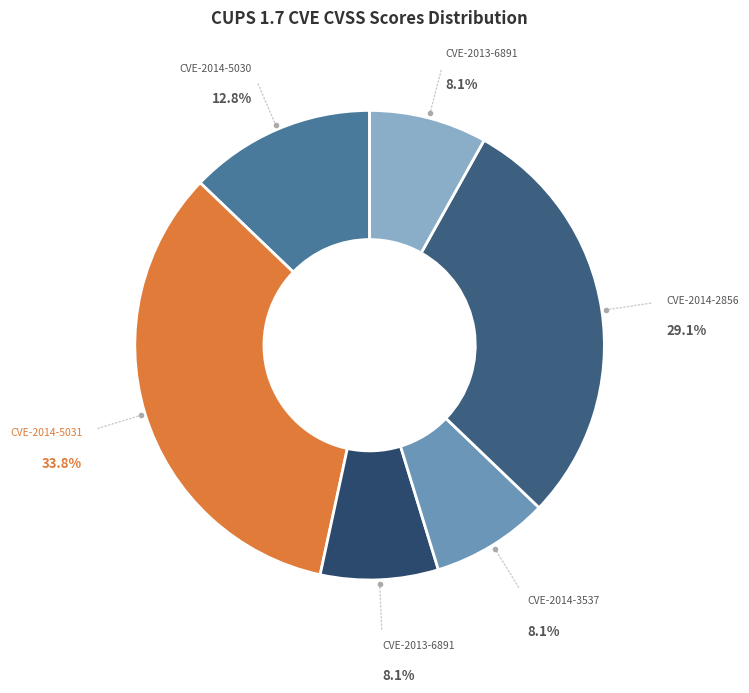

Count the number of slices in the pie.

6